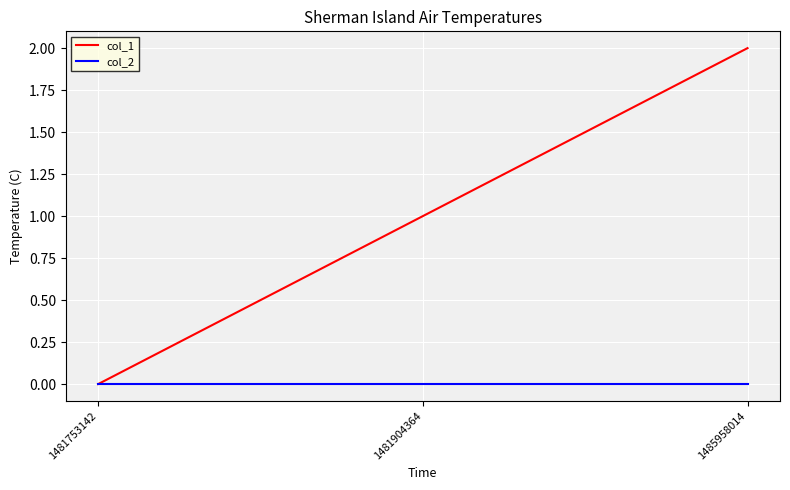

Which series has the largest range (max minus min)?

col_1